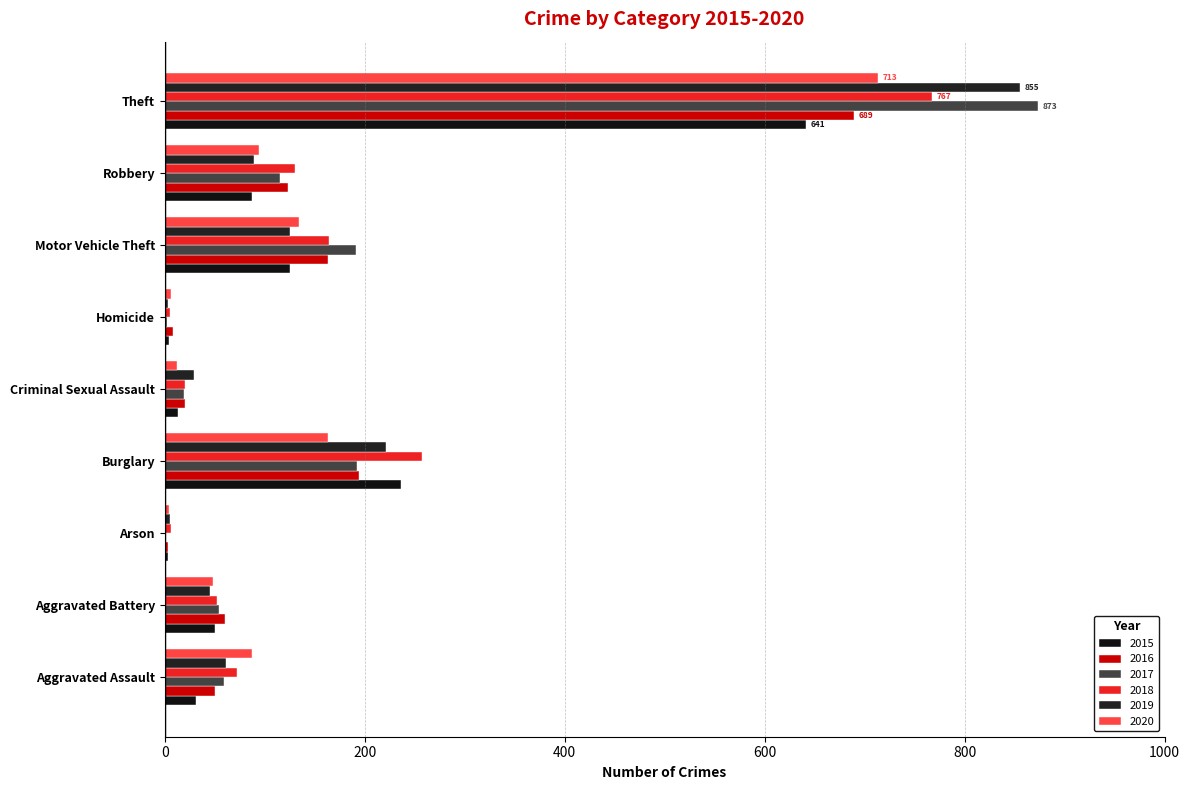

Reading left to right, transcribe all the data shown in this chart.

2015: 31	50	3	236	13	4	125	87	641
2016: 50	60	3	194	20	8	163	123	689
2017: 59	54	1	192	19	2	191	115	873
2018: 72	52	6	257	20	5	164	130	767
2019: 61	45	5	221	29	3	125	89	855
2020: 87	48	4	163	12	6	134	94	713